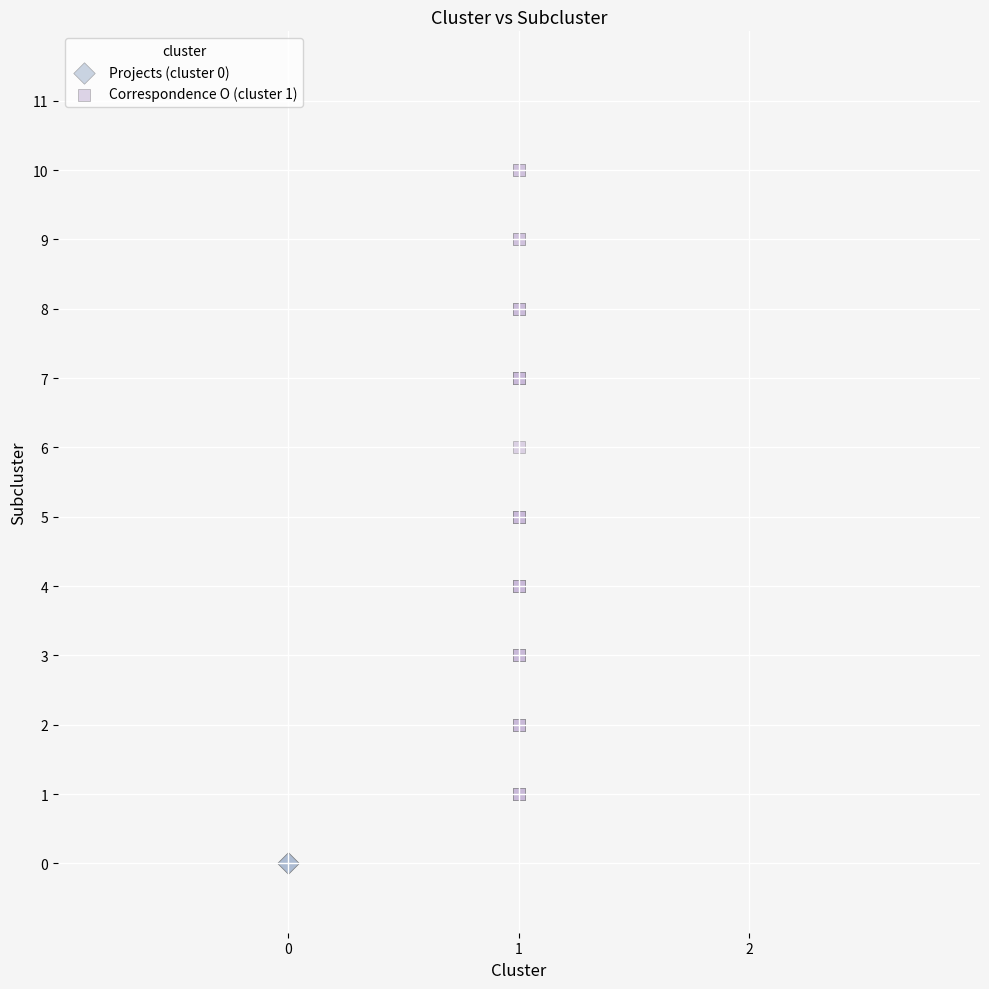

Which series contains the highest Y value?

Correspondence O (cluster 1)